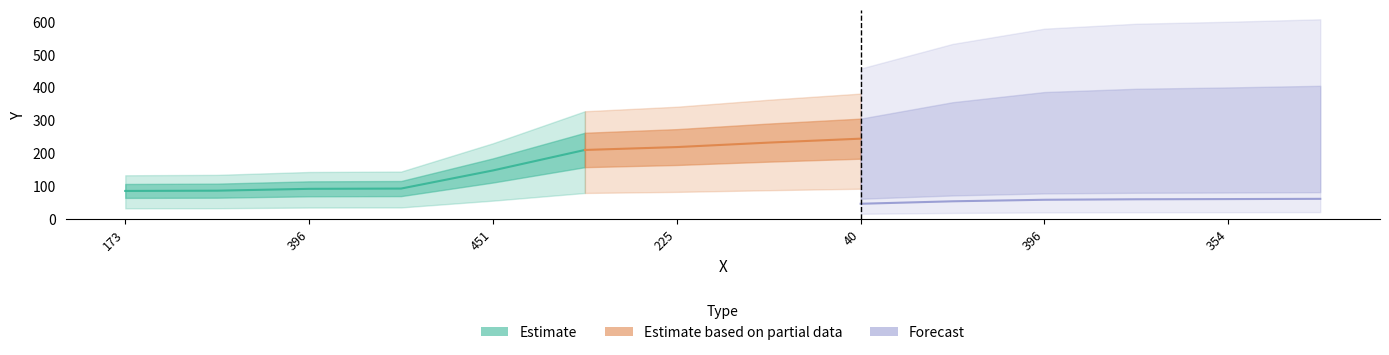

The value at 40 is 114. True or false?

False